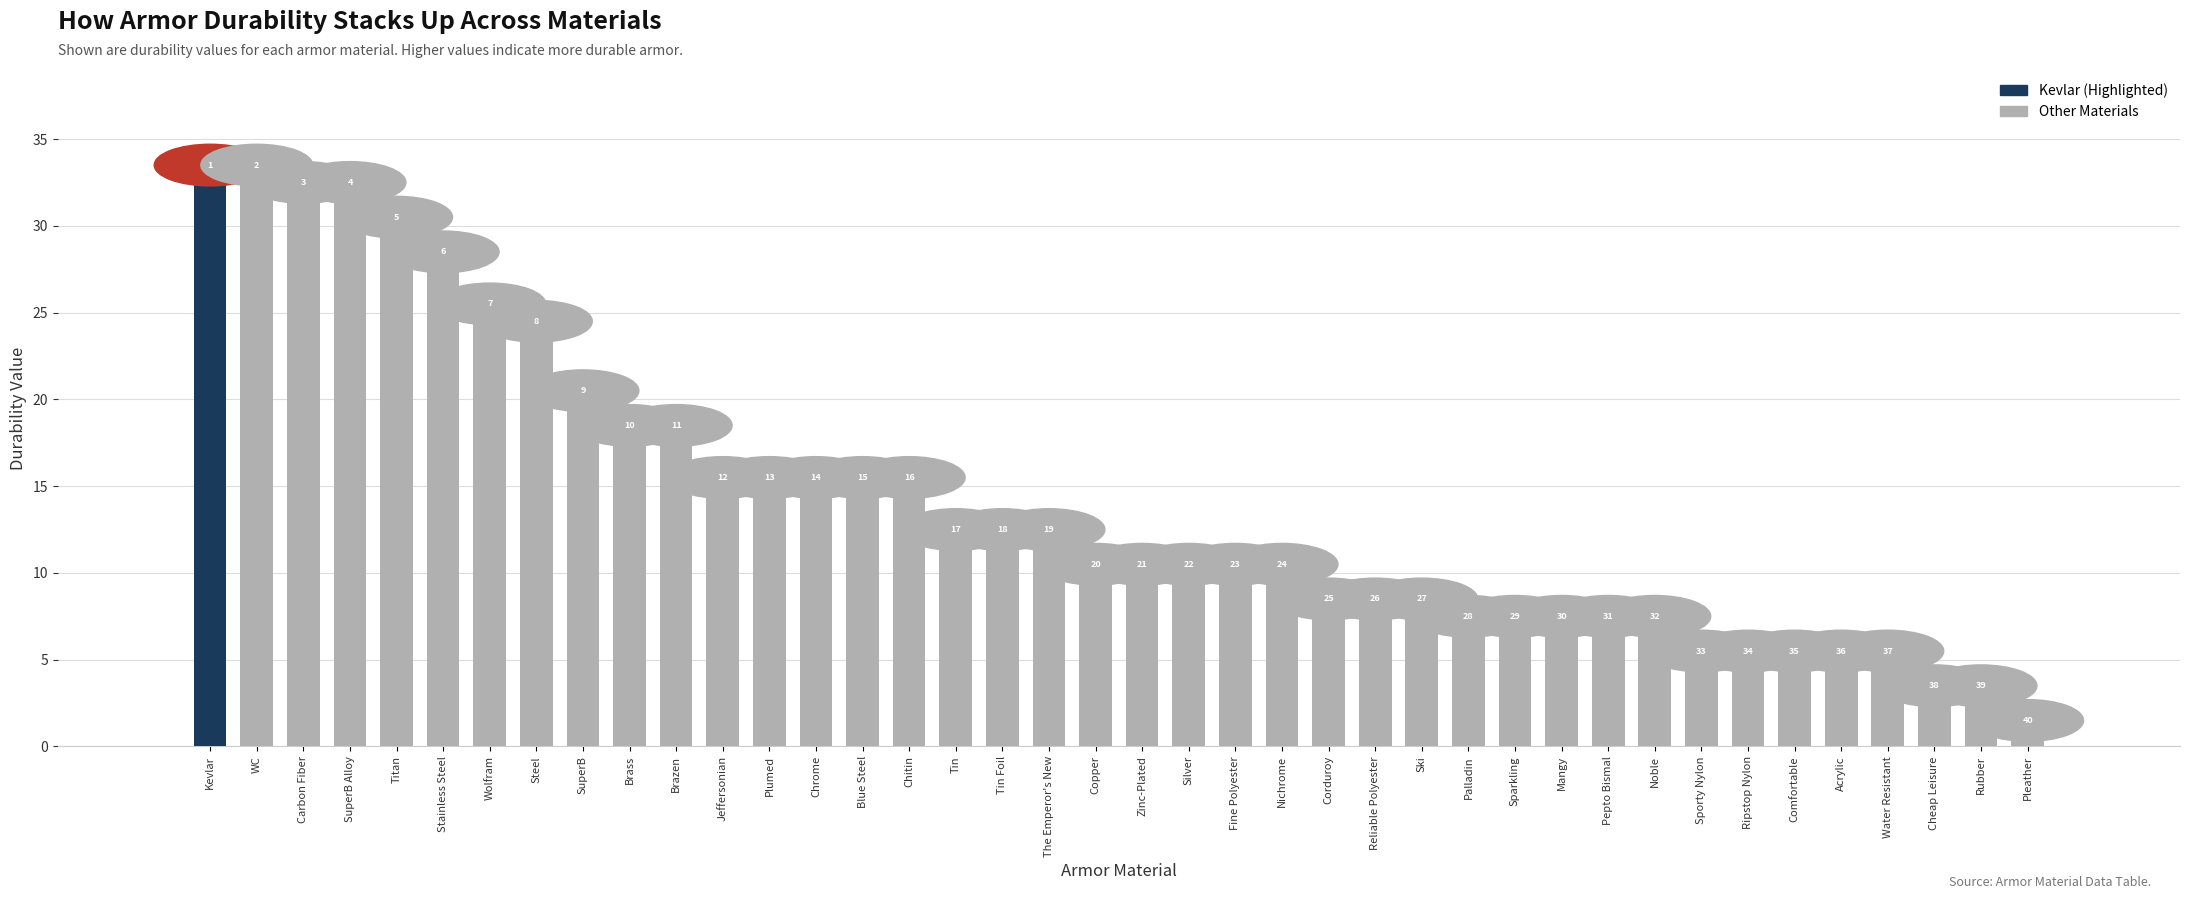

Reading left to right, list all the values displayed in this chart.

Kevlar=33	WC=33	Carbon Fiber=32	SuperB Alloy=32	Titan=30	Stainless Steel=28	Wolfram=25	Steel=24	SuperB=20	Brass=18	Brazen=18	Jeffersonian=15	Plumed=15	Chrome=15	Blue Steel=15	Chitin=15	Tin=12	Tin Foil=12	The Emperor's New=12	Copper=10	Zinc-Plated=10	Silver=10	Fine Polyester=10	Nichrome=10	Corduroy=8	Reliable Polyester=8	Ski=8	Palladin=7	Sparkling=7	Mangy=7	Pepto Bismal=7	Noble=7	Sporty Nylon=5	Ripstop Nylon=5	Comfortable=5	Acrylic=5	Water Resistant=5	Cheap Leisure=3	Rubber=3	Pleather=1